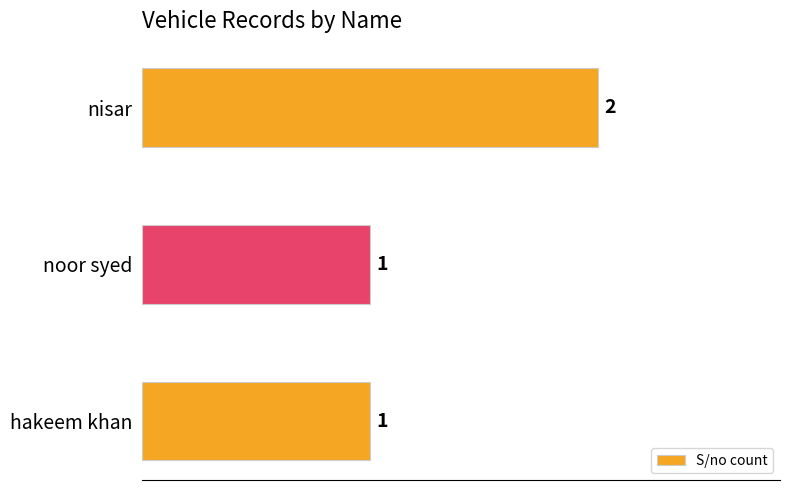

Which category has the highest value across all series?

nisar